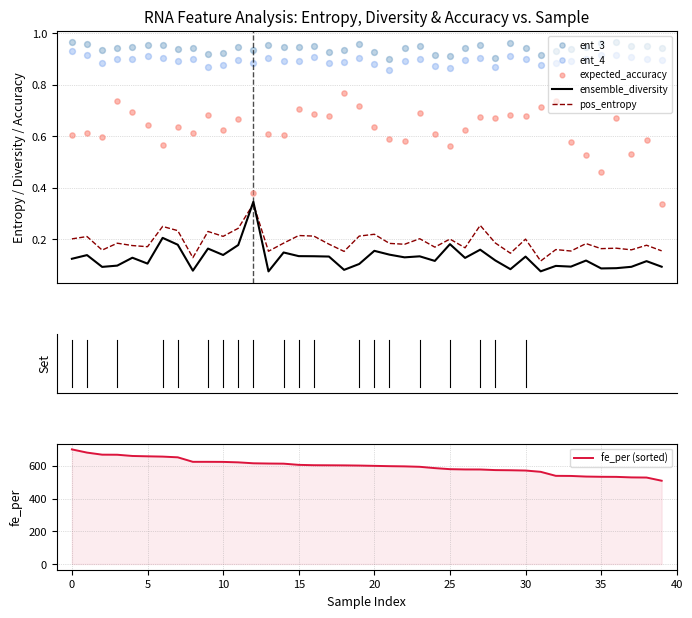

Which series has the largest Y range (max minus min)?

fe_per (sorted)